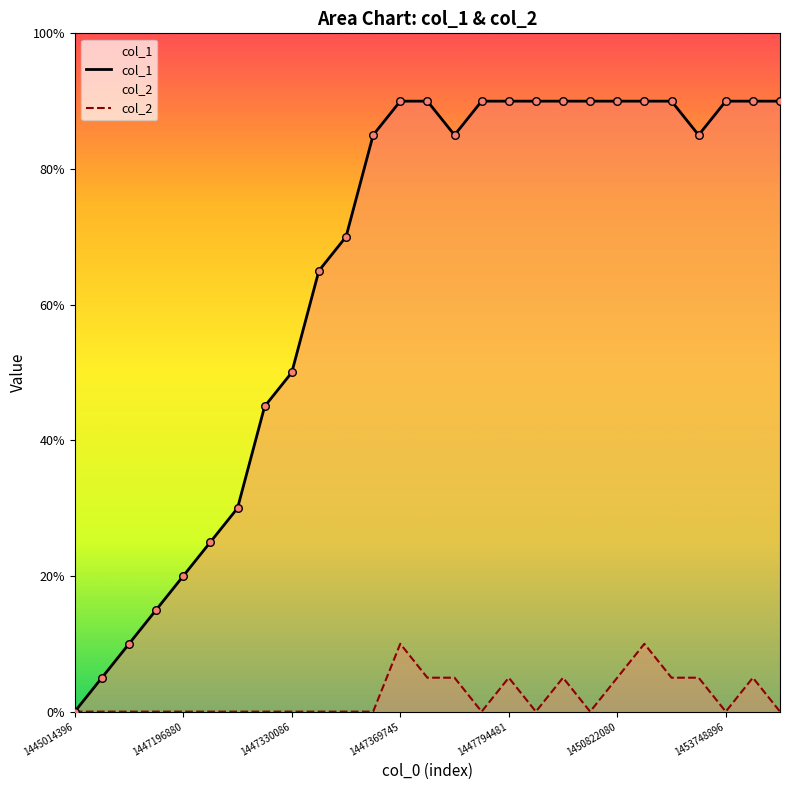

Which series reaches the minimum Y coordinate?

col_1